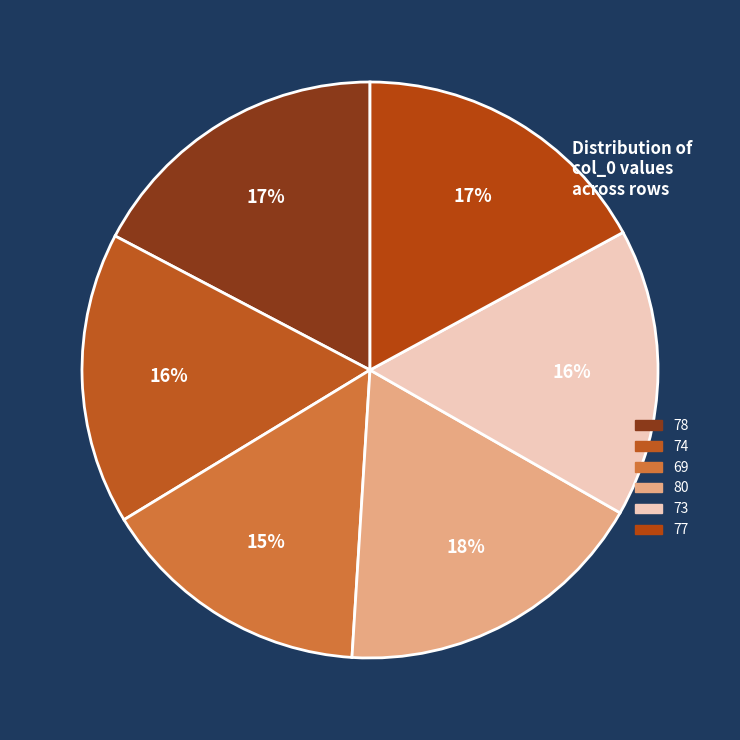

Count the number of slices in the pie.

6